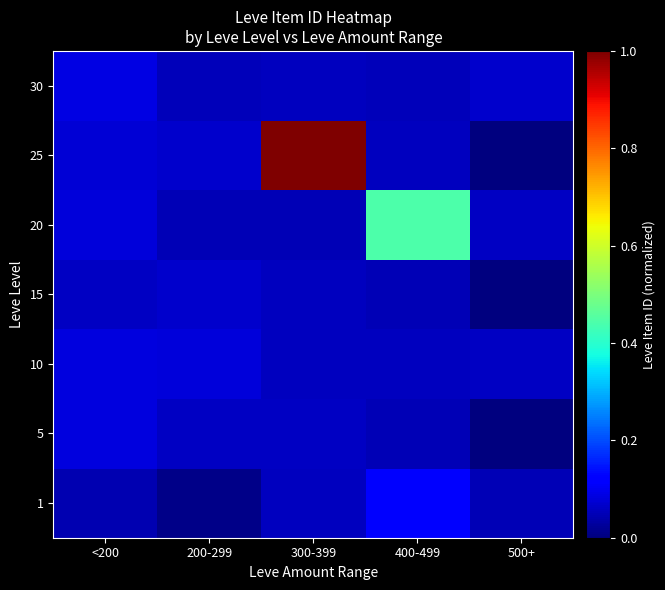

At 300-399, list the series in order from largest to smallest.

25, 5, 30, 15, 10, 1, 20